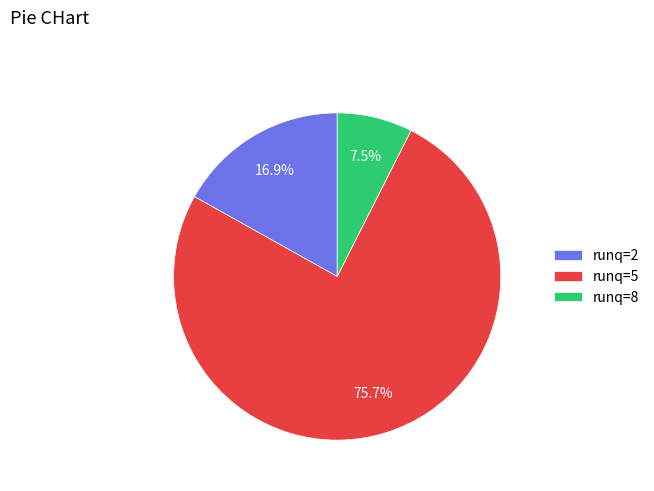

Count the number of slices in the pie.

3